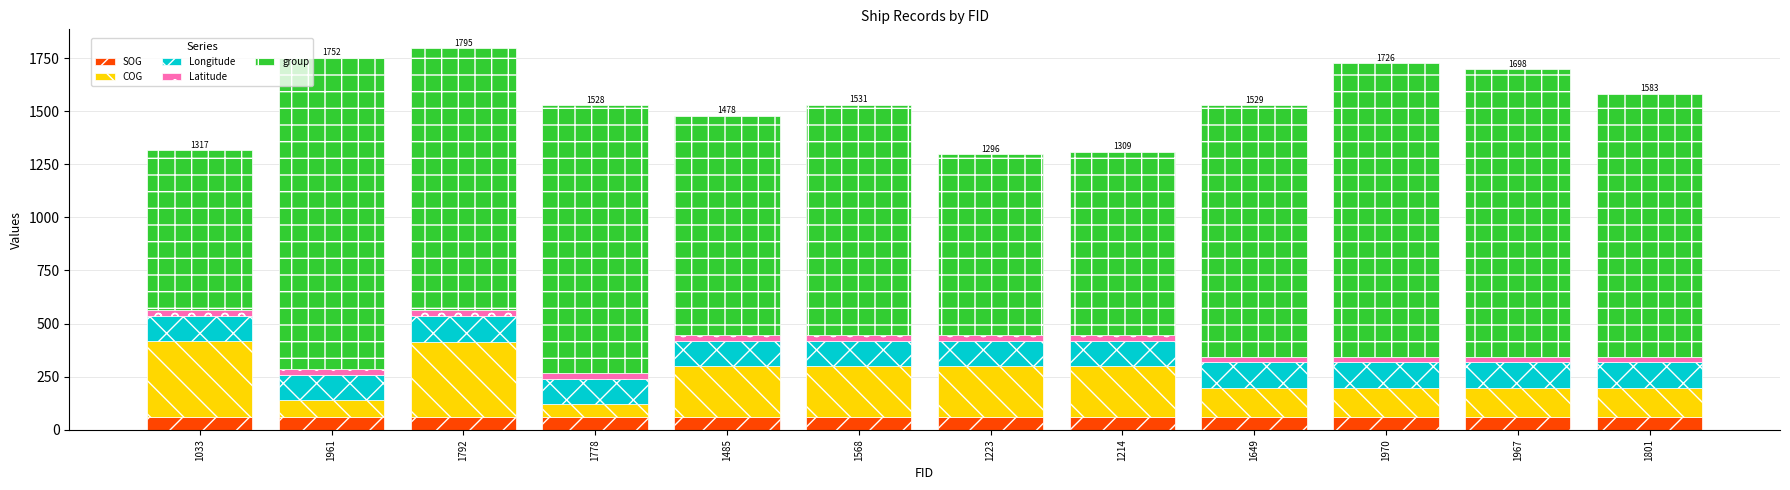

The value of SOG at 1778 is 59.9. True or false?

True